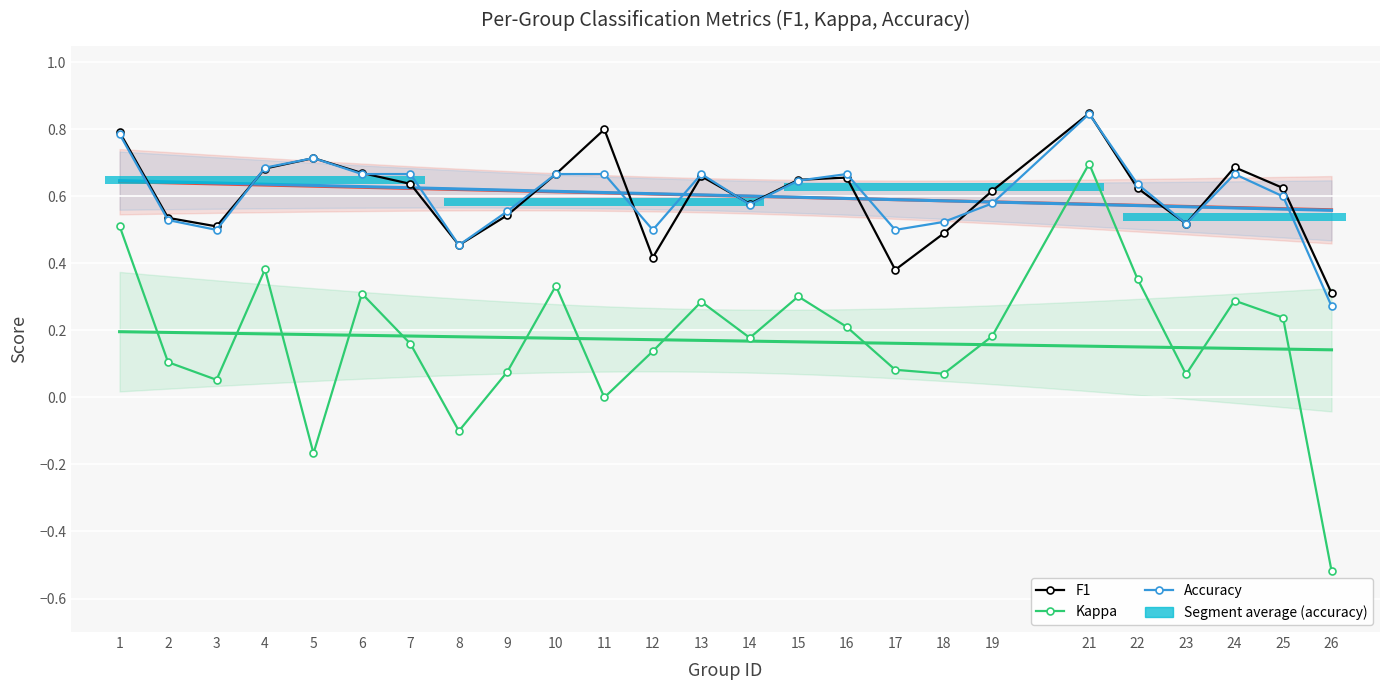

The value of Accuracy at 15 is 0.2. True or false?

False